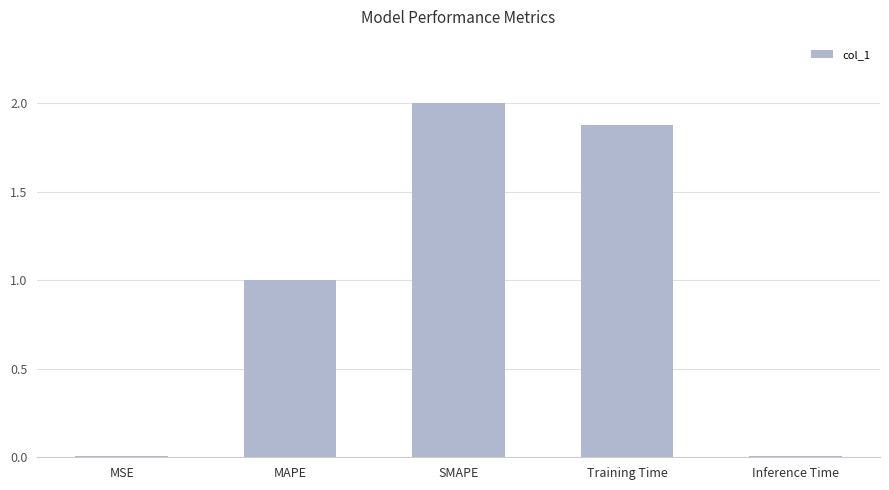

Between MSE and SMAPE, which is larger?

SMAPE